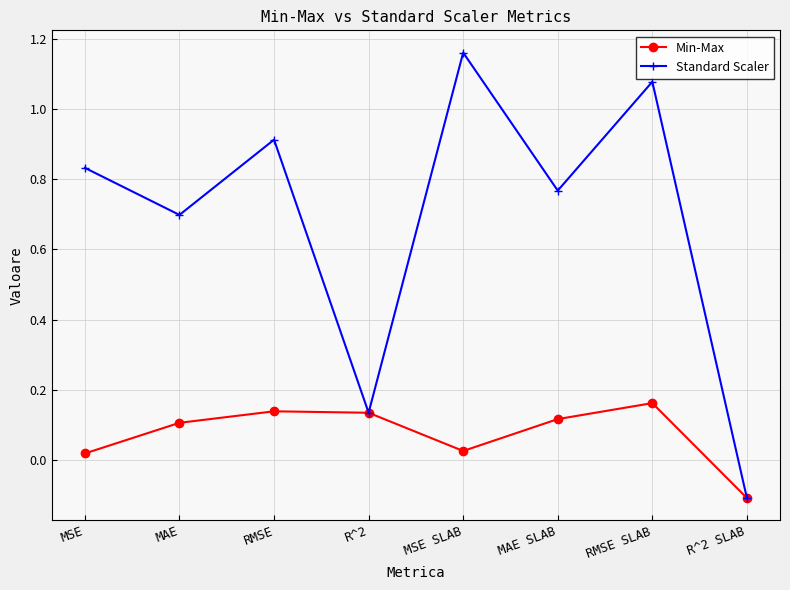

At which category is the sum across all series the highest?

RMSE SLAB